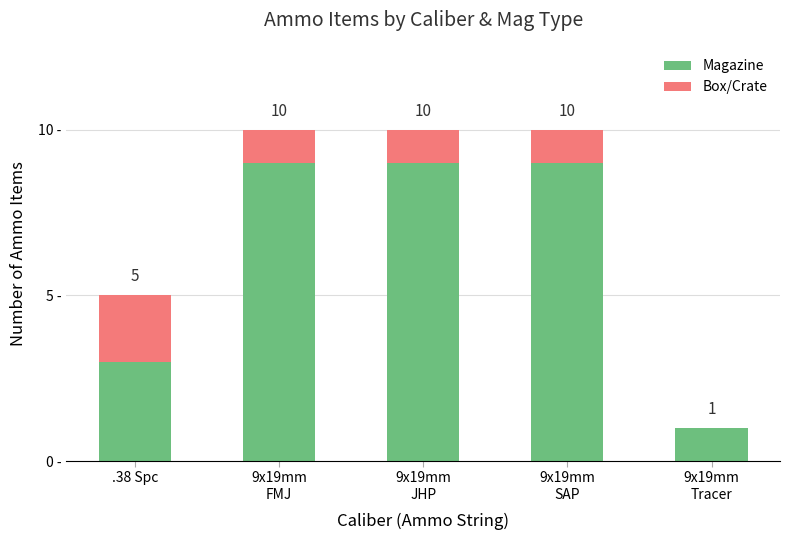

What is the label of the 3rd bar from the right?

9x19mm
JHP